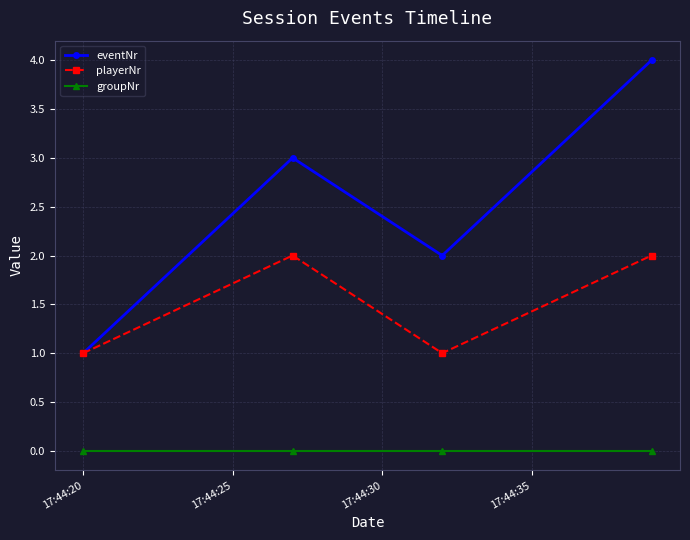

Which series has the largest total across all categories?

eventNr